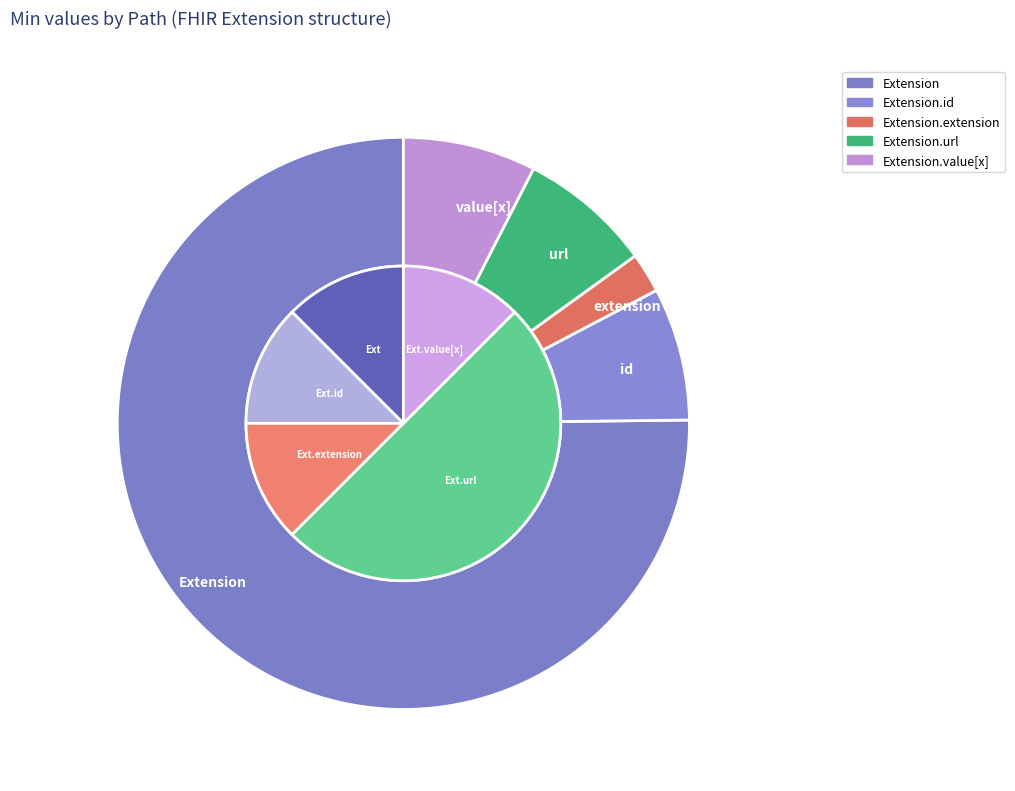

Which slice is the largest?

Extension.url